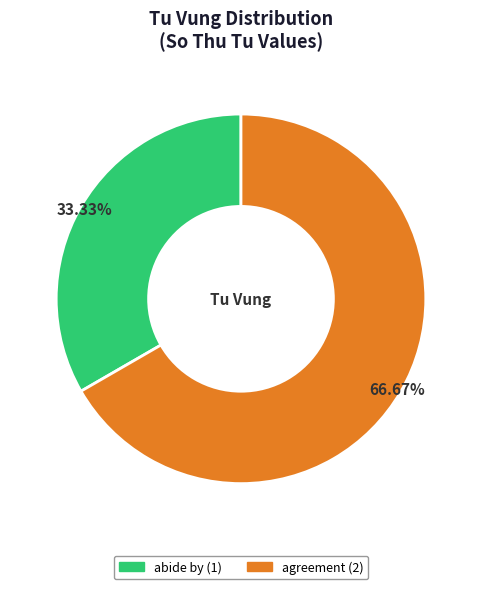

Count the number of slices in the pie.

2